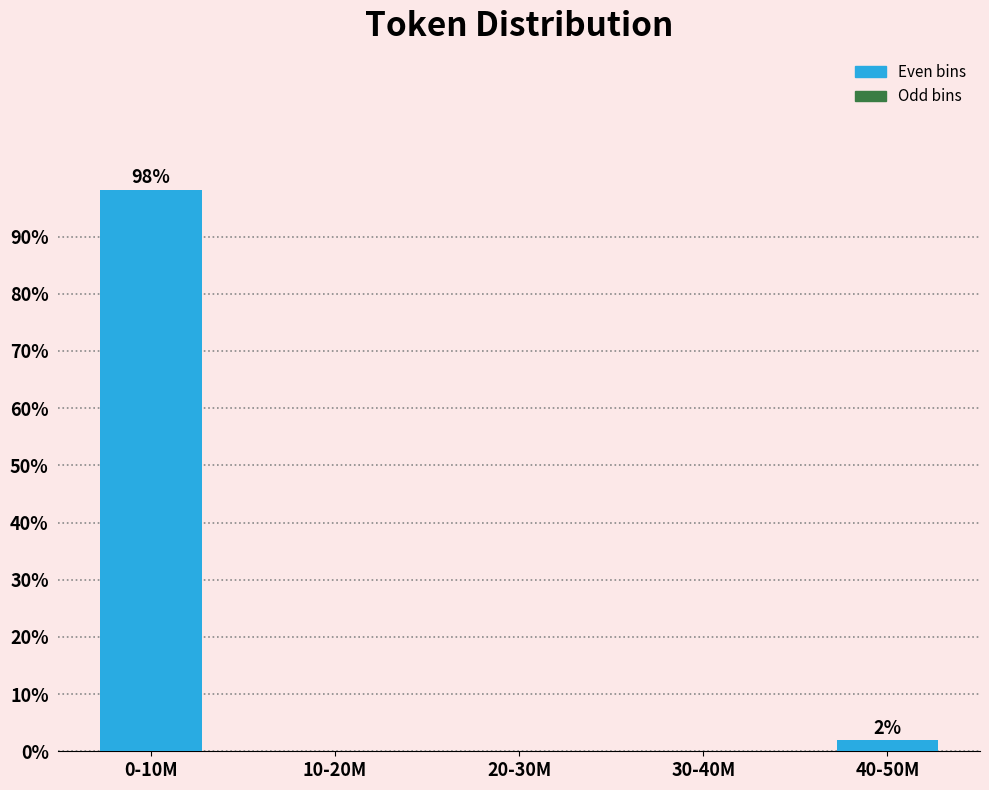

Reading left to right, extract all data points from this chart.

0-10M=98.1	10-20M=0.0	20-30M=0.0	30-40M=0.0	40-50M=1.9